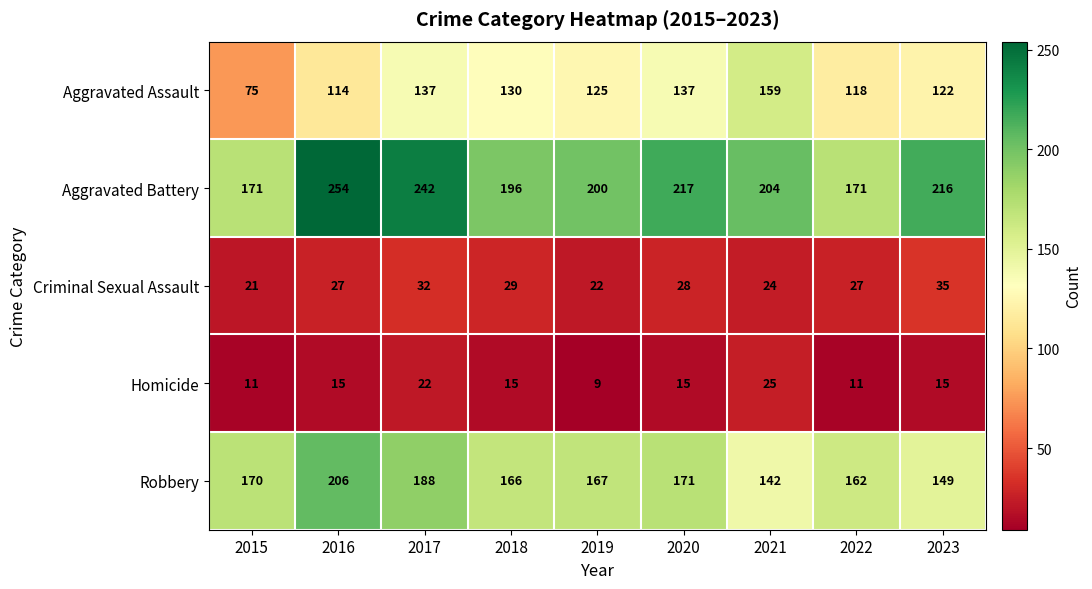

What is the maximum value shown in the chart?

254